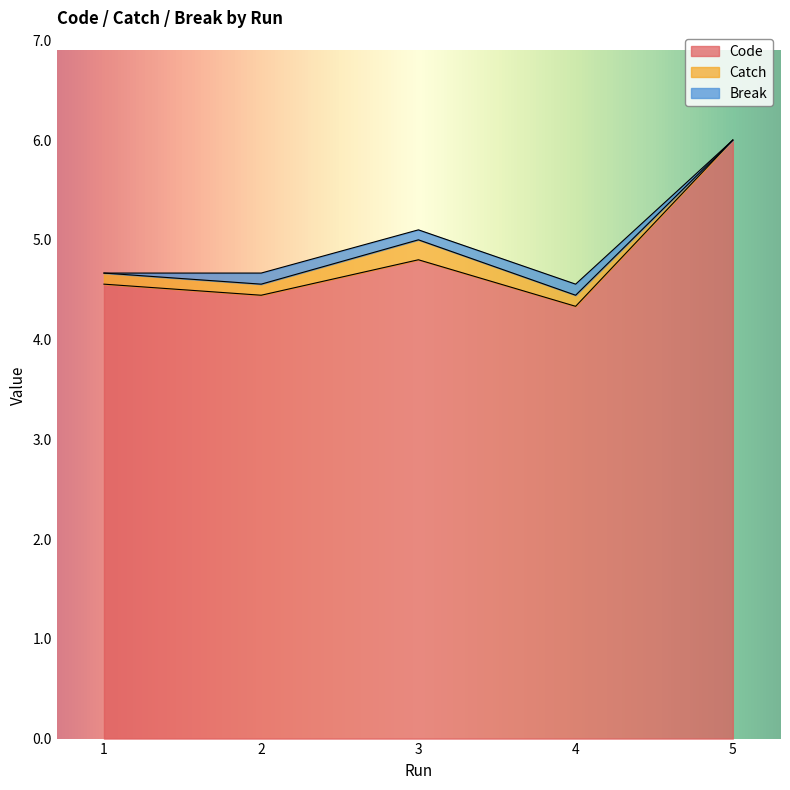

Rank the series by their maximum value, from lowest to highest.

Break, Catch, Code